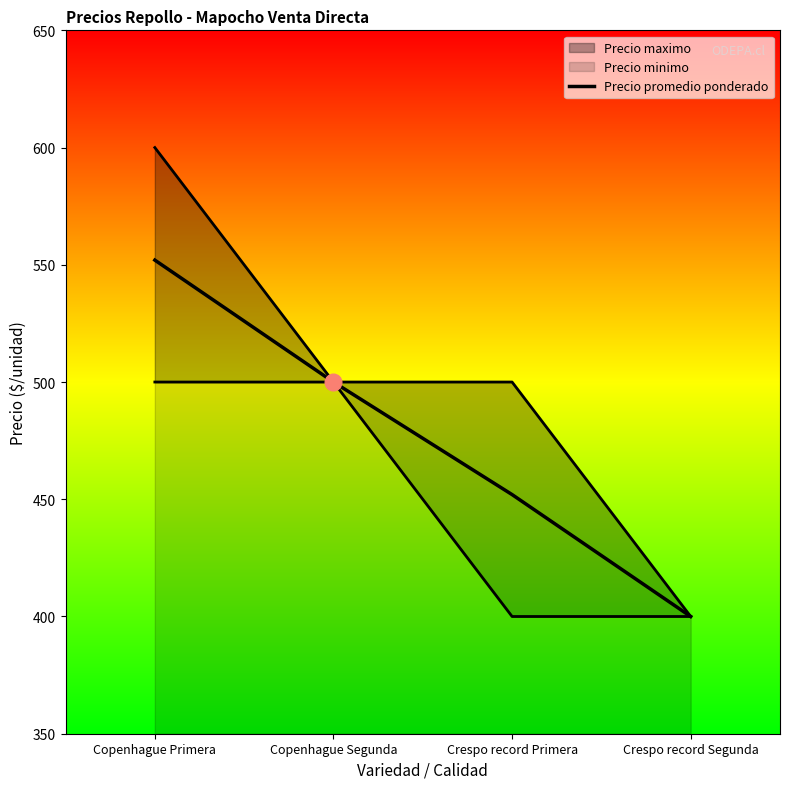

Count the number of categories in the chart.

4